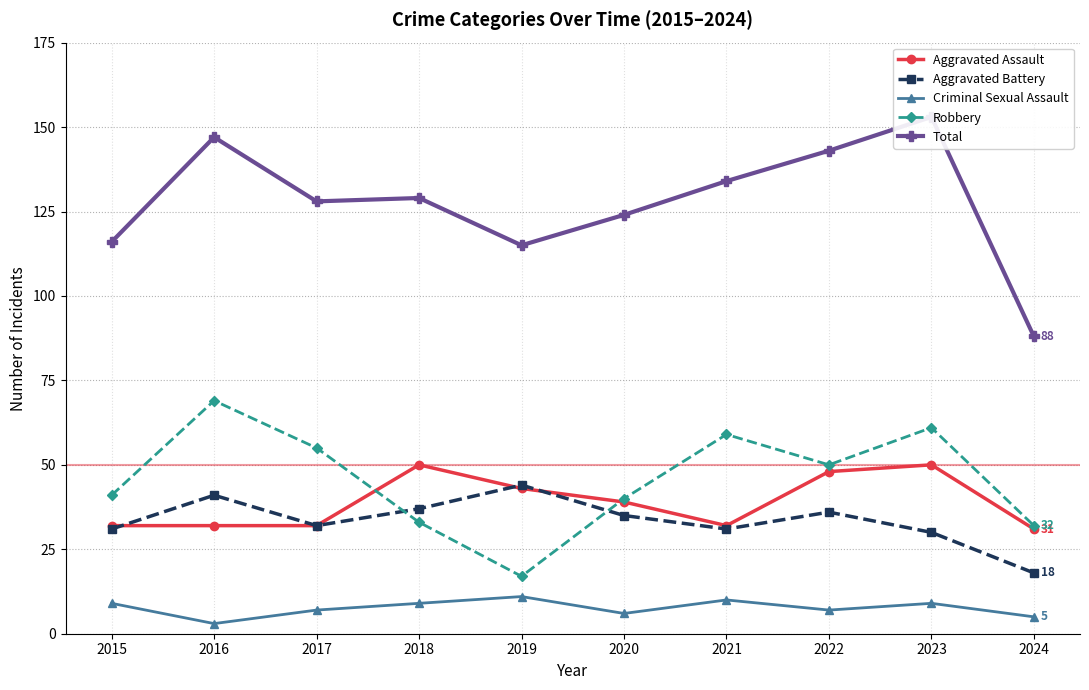

Between 2015 and 2016, which is larger?

2015